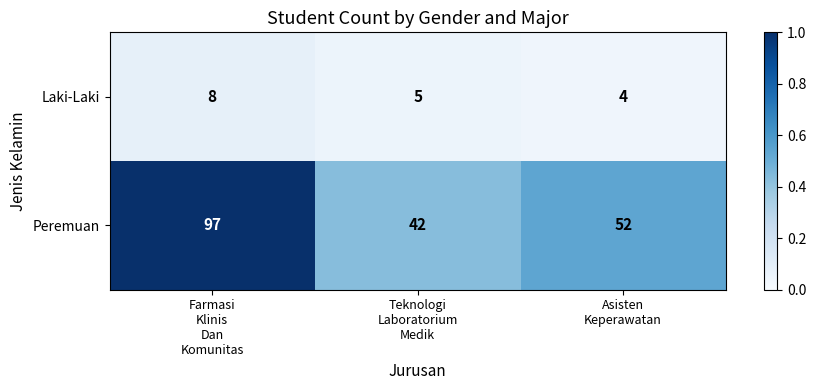

Reading left to right, list all the values displayed in this chart.

Laki-Laki: 8	5	4
Peremuan: 97	42	52